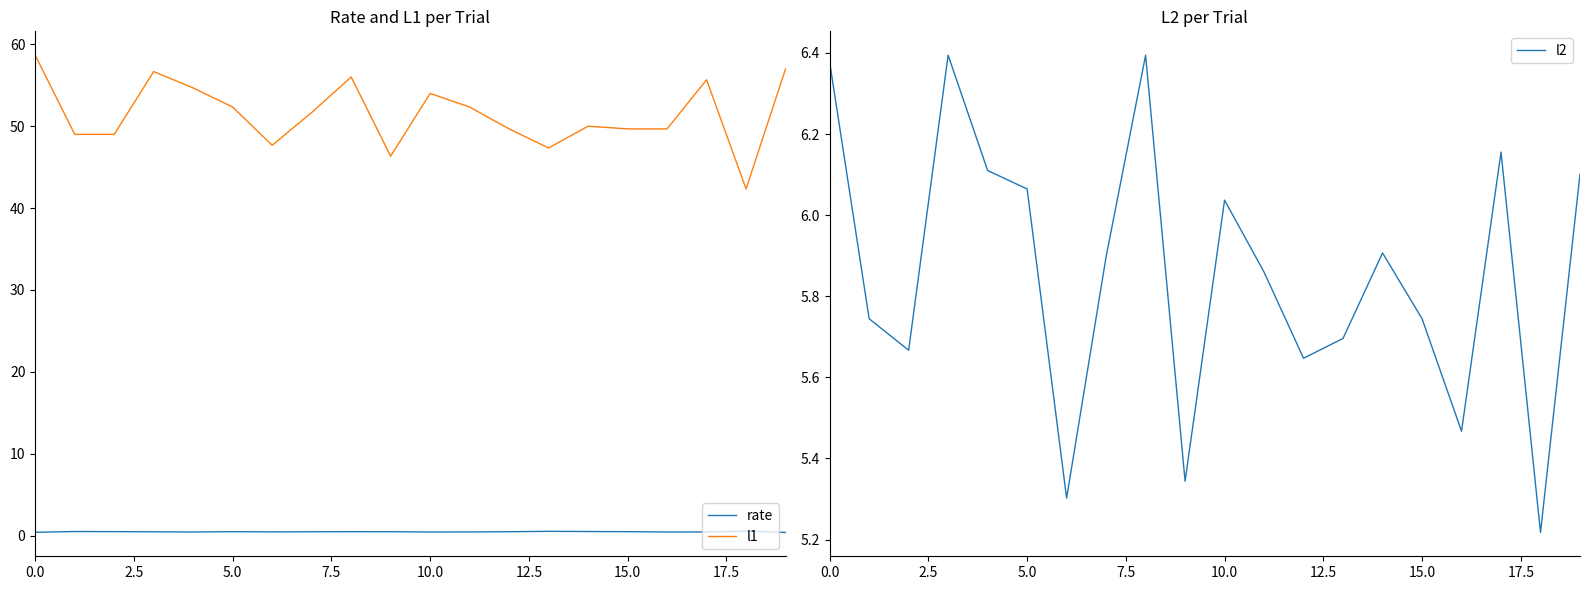

List the series in order of their peak value, highest first.

l1, l2, rate